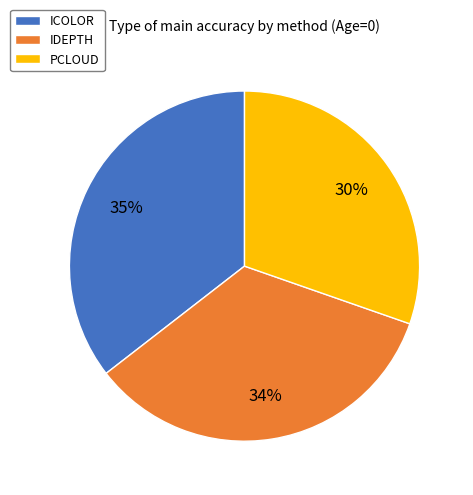

Is the sum of IDEPTH and ICOLOR greater than half?

Yes